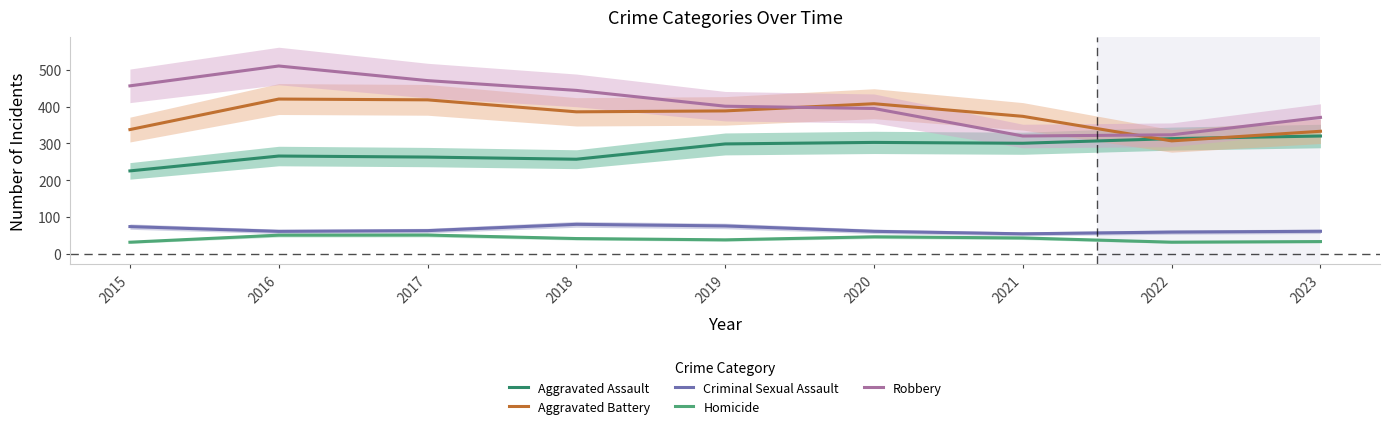

At which label does Aggravated Battery first exceed 385?

2016